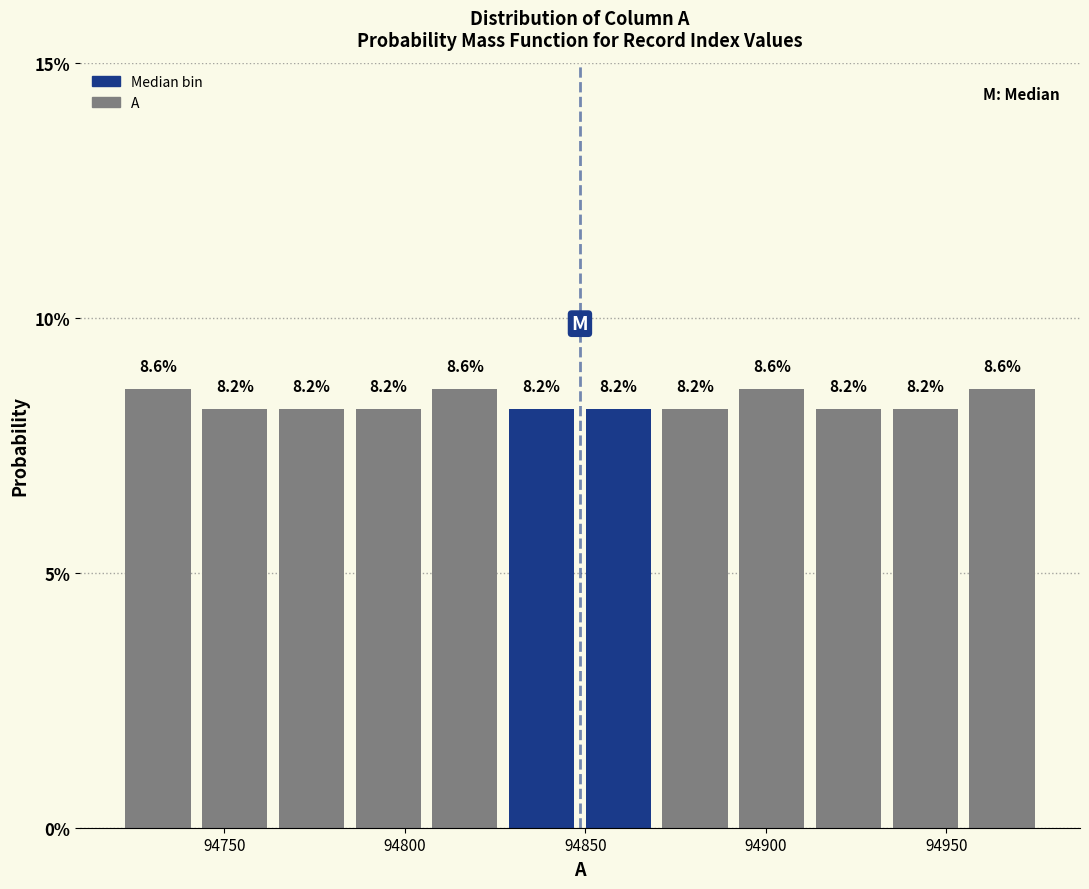

What is the height of the bar covering 94955 to 94975 on the x-axis? The bar edges are not printed on the chart, so give them approximately, as read against the axis.

8.6